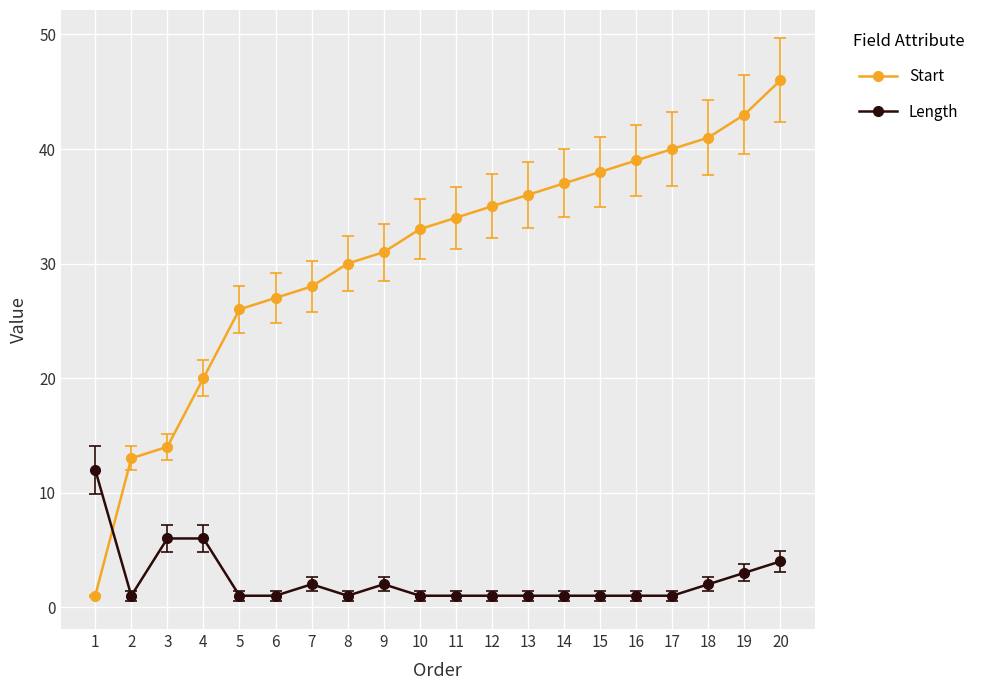

What is the difference between the maximum and minimum values in the Start series?

45